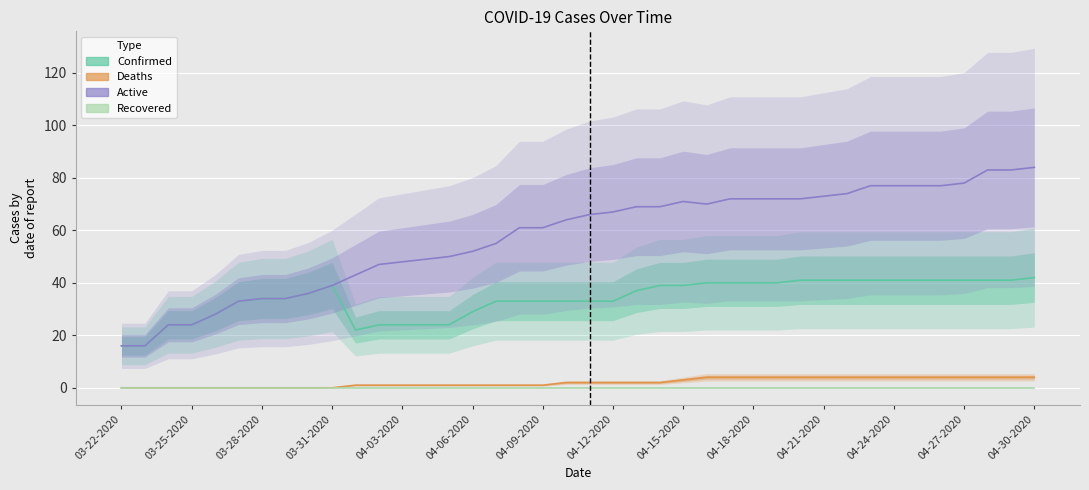

True or false: Recovered and Confirmed intersect in this chart.

False